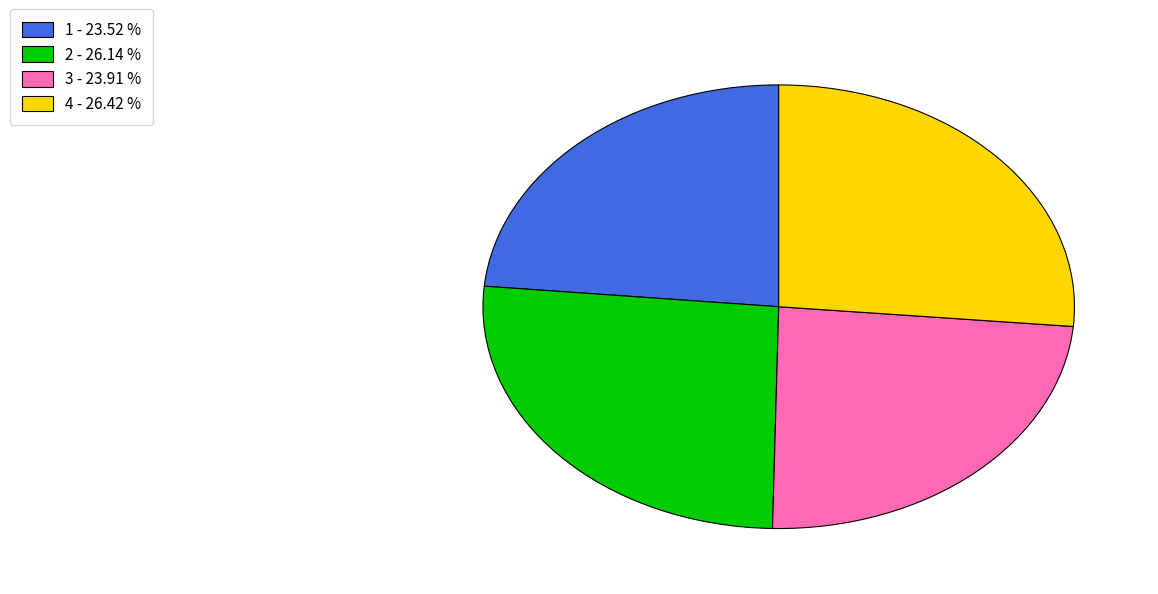

Combined, do 3 - 23.91 % and 1 - 23.52 % account for over 50%?

No